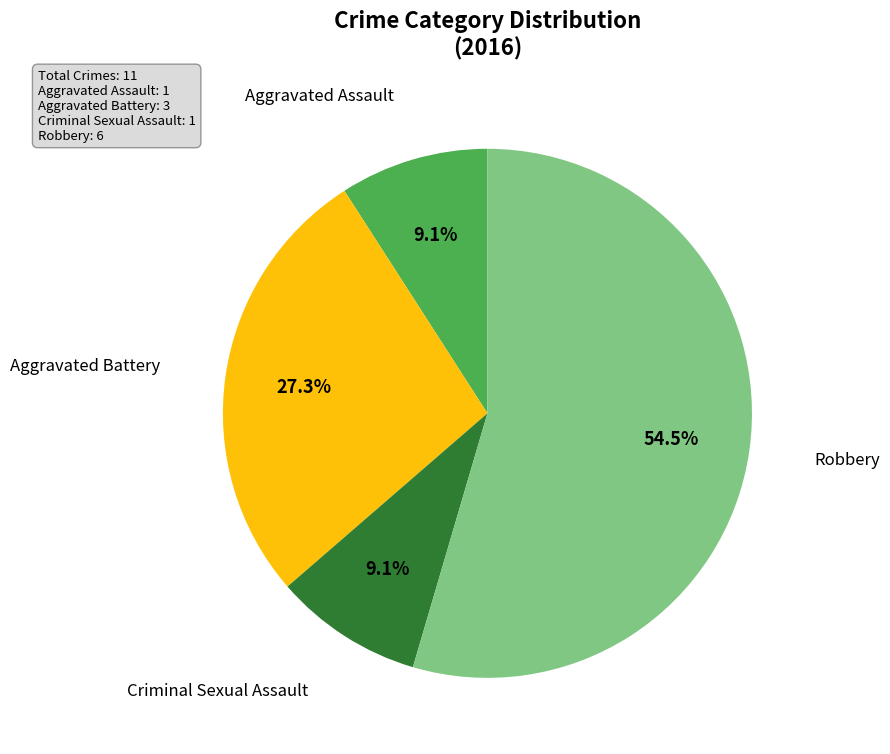

Does any single category account for the majority?

Yes